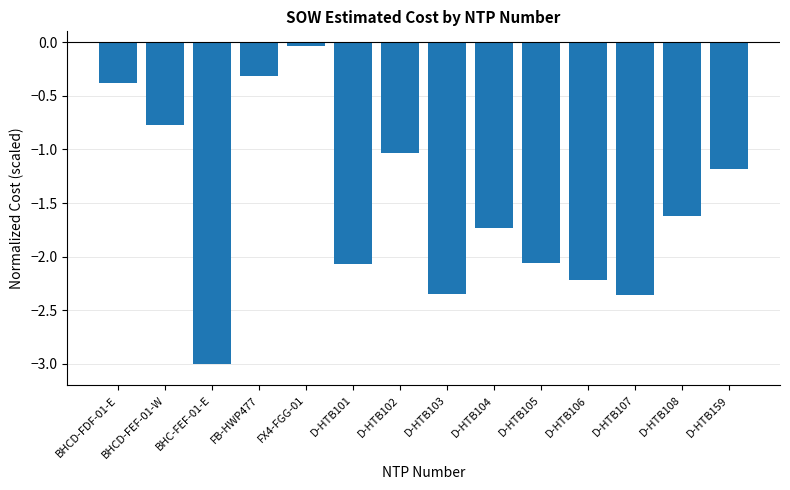

True or false: the data shows -2.1 at D-HTB105.

True